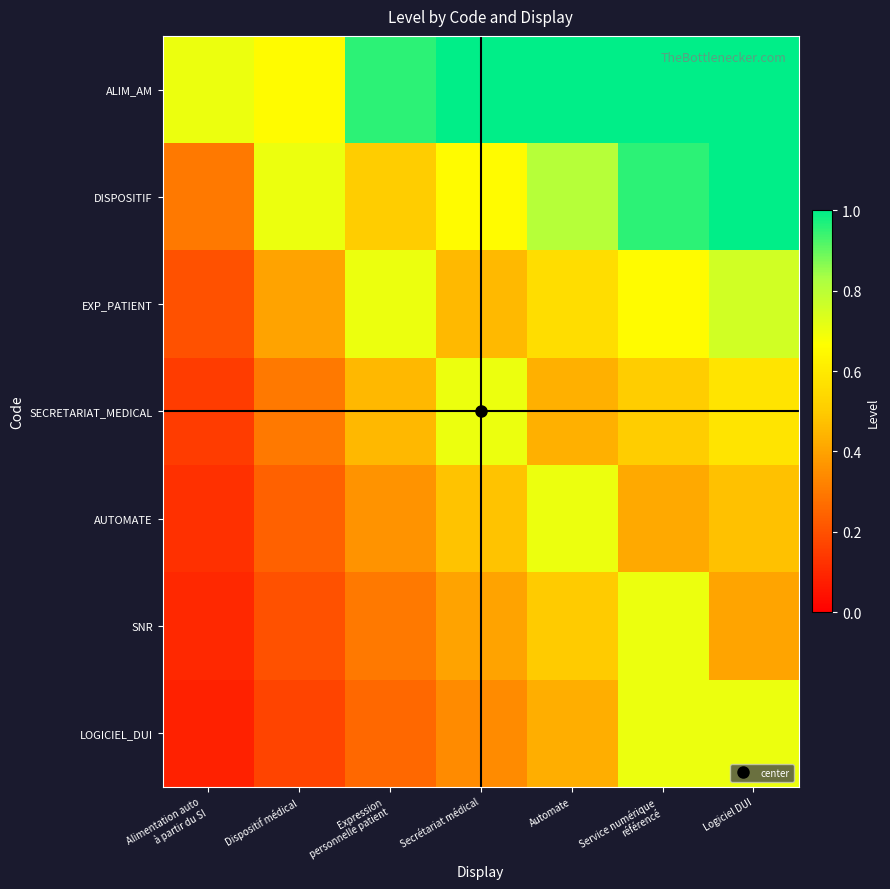

Which has a higher value, Dispositif médical or Expression
personnelle patient?

Expression
personnelle patient